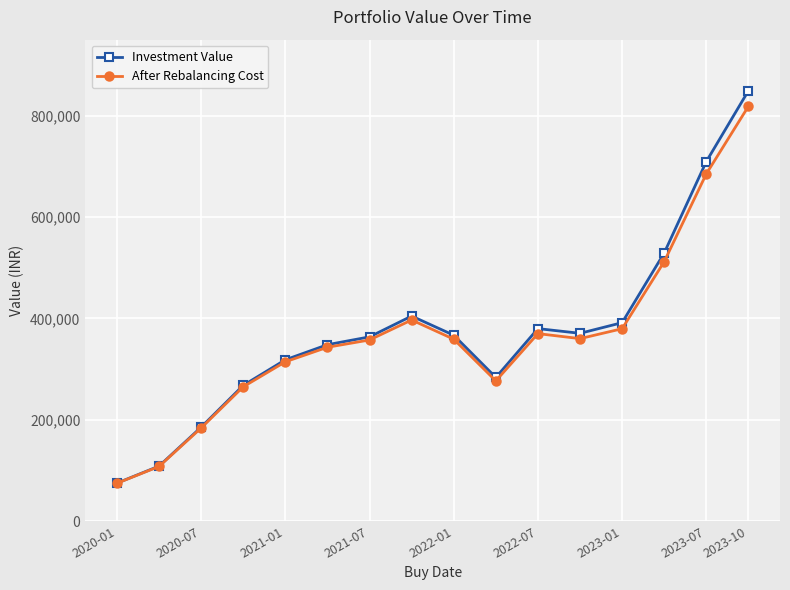

True or false: After Rebalancing Cost has more than 0 points higher than both neighbors.

True